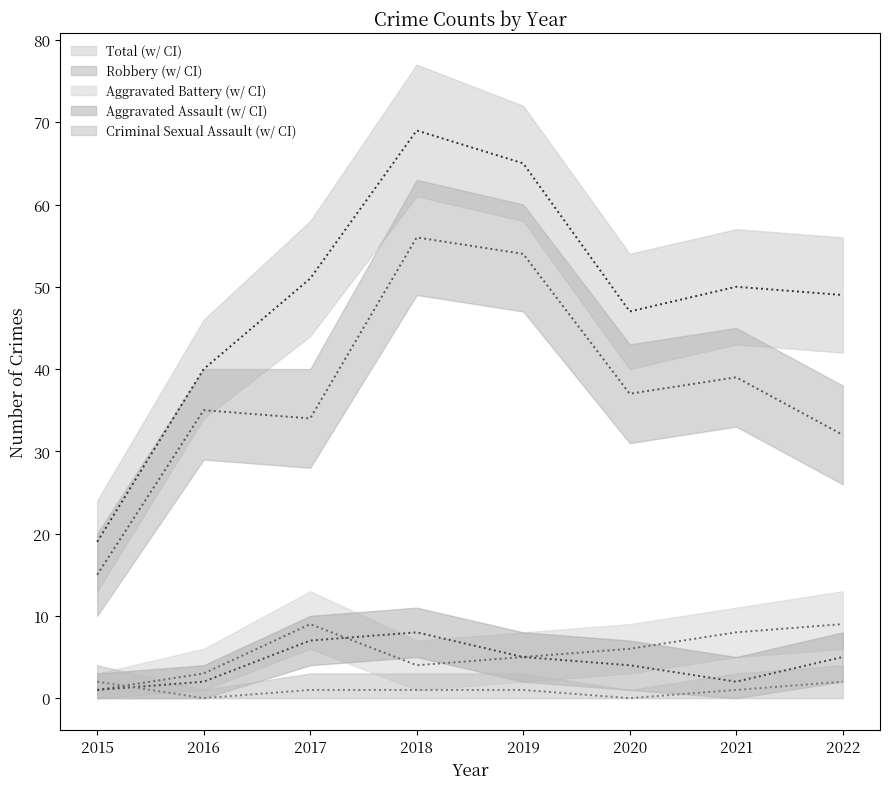

What is the spread (max minus min) of values at 2021?

49